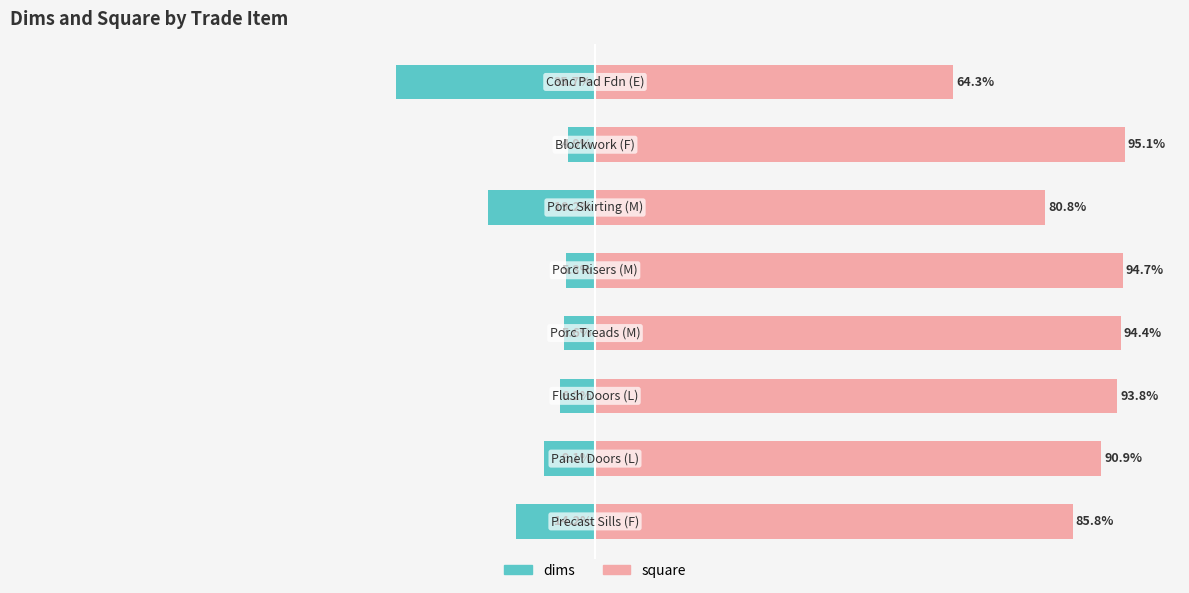

What is the lowest value of the square series?

64.3